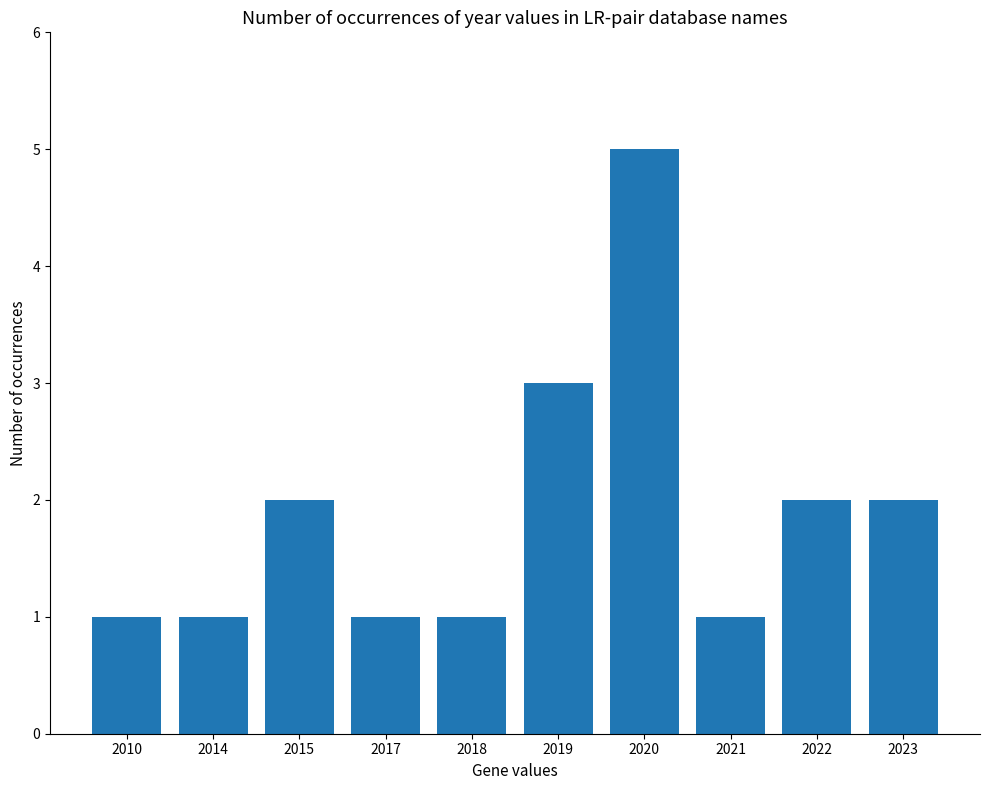

How many bars are there in total?

10